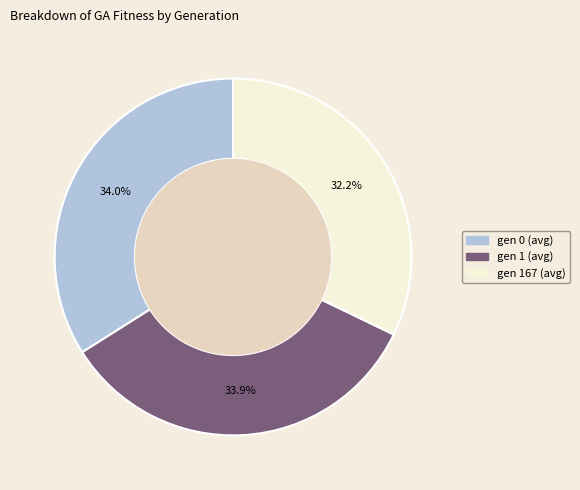

Approximately how many times larger is the value at gen 1 (avg) compared to gen 0 (avg)?

1.0